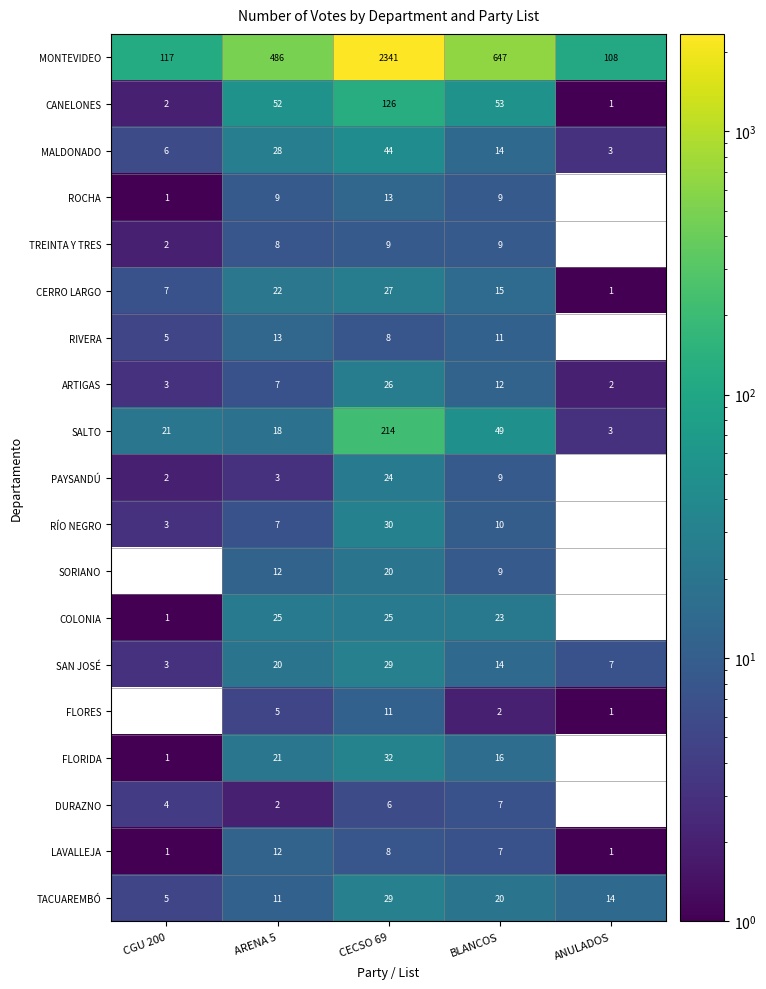

Is the value of RIVERA at ARENA 5 greater than the value of COLONIA at CECSO 69?

No